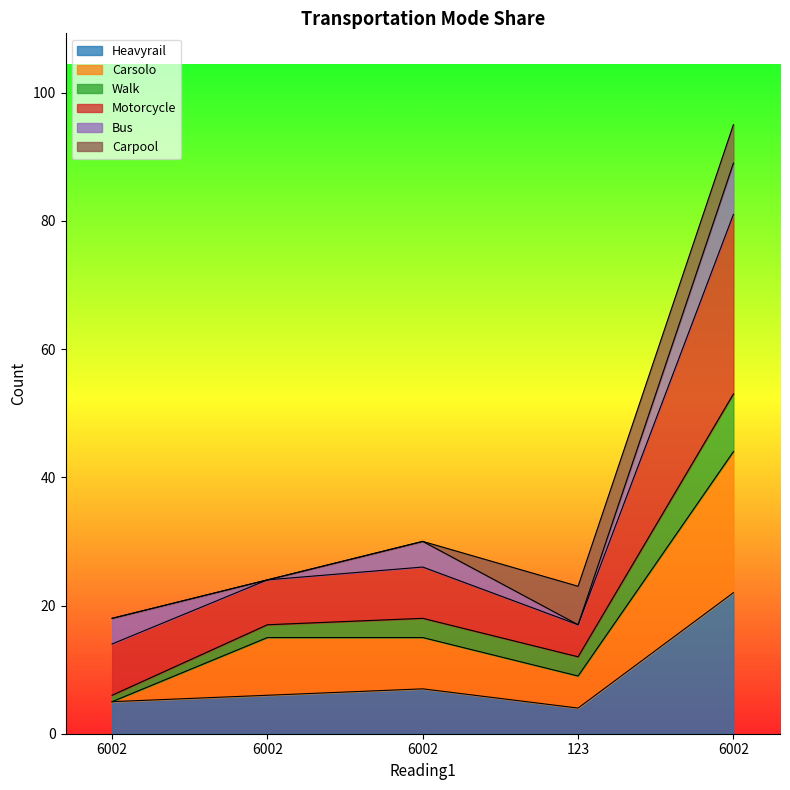

At which category does the chart reach its minimum across all series?

123